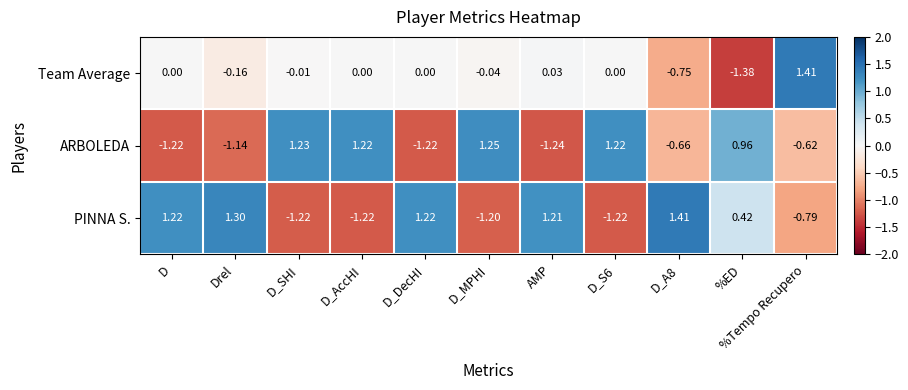

Is the value of ARBOLEDA at AMP greater than the value of PINNA S. at D?

No